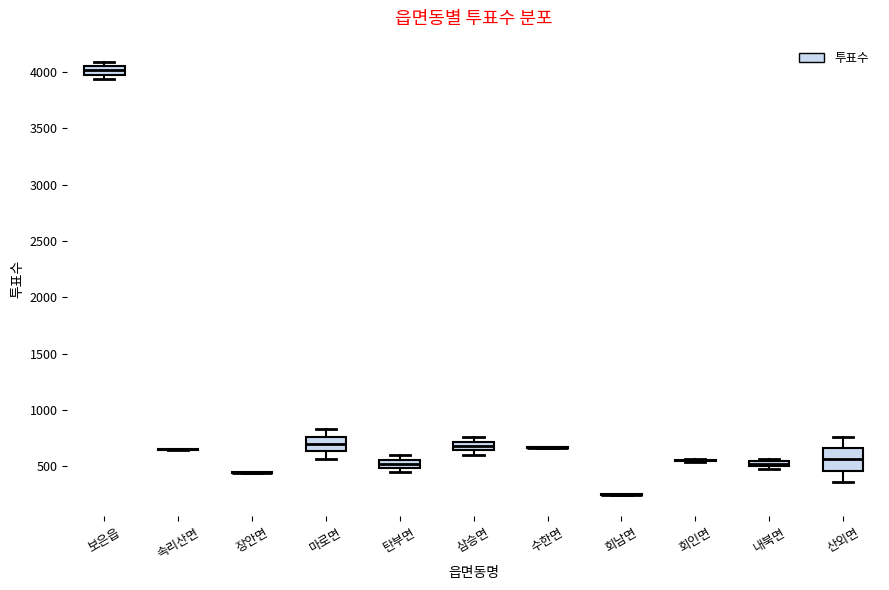

Where is the lower edge of the box for 산외면 on the y-axis? The values are not printed on the chart, so give them approximately, as read against the axis.

450